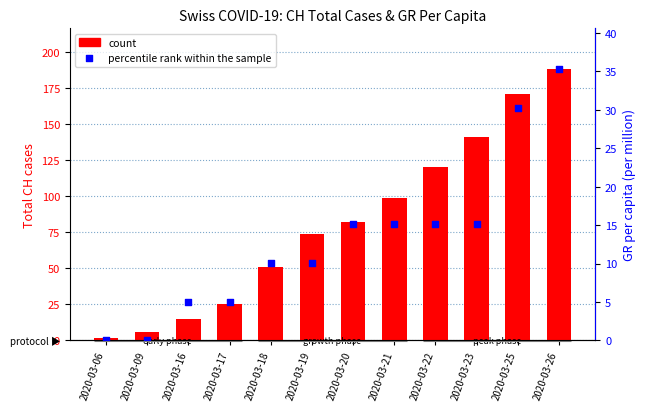

Which series reaches the maximum Y coordinate?

count